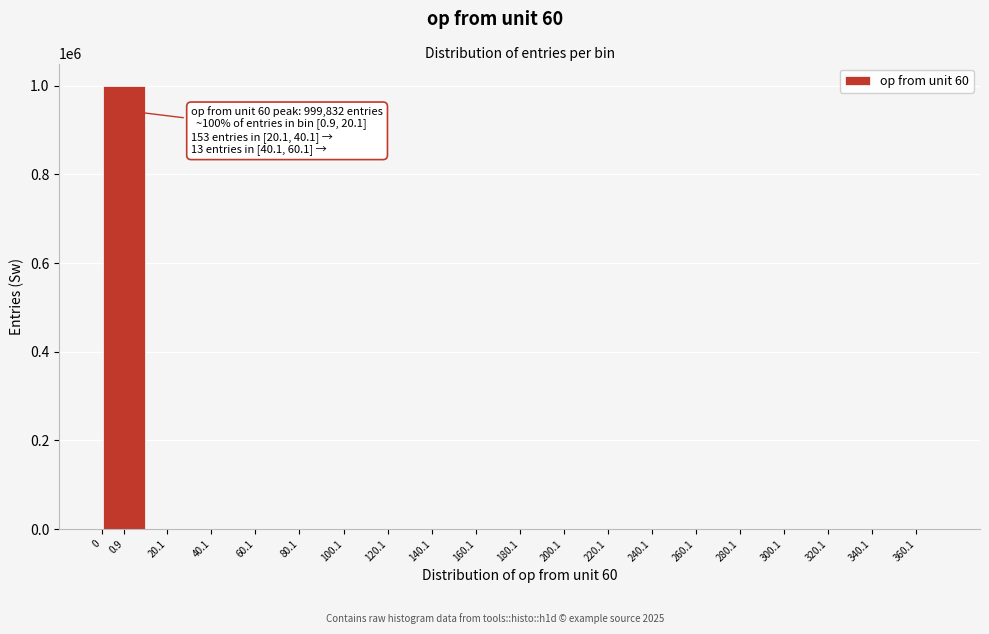

The value at 260.1 is 469239. True or false?

False